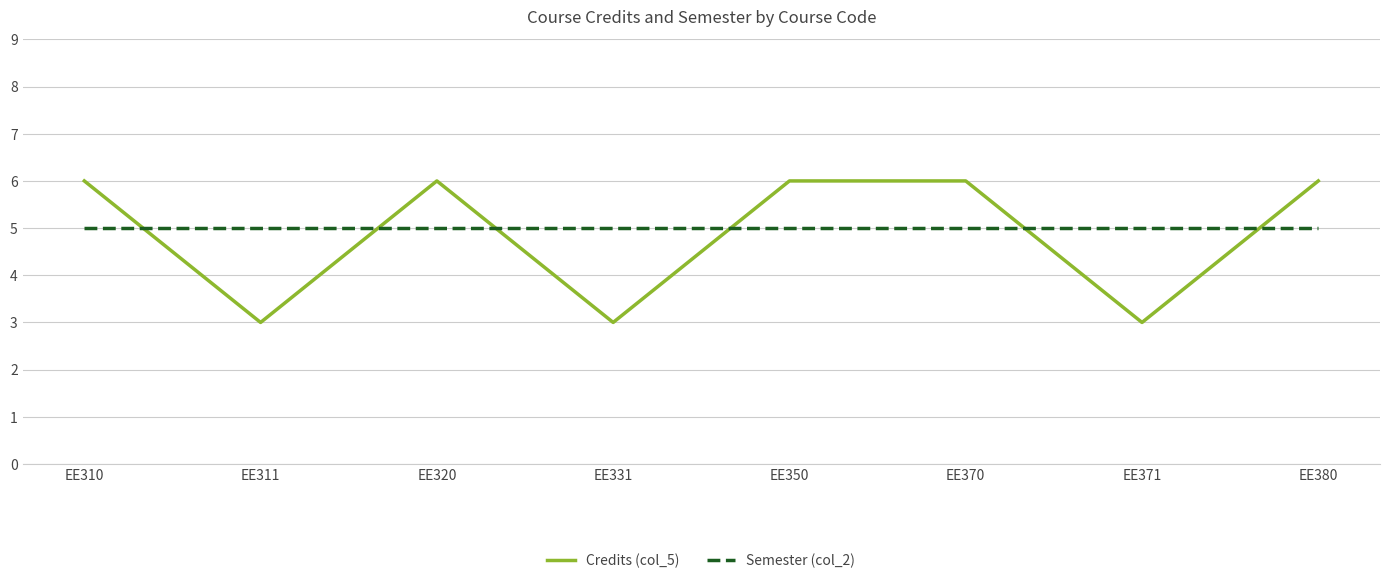

Reading left to right, transcribe all the data shown in this chart.

Credits (col_5): 6	3	6	3	6	6	3	6
Semester (col_2): 5	5	5	5	5	5	5	5